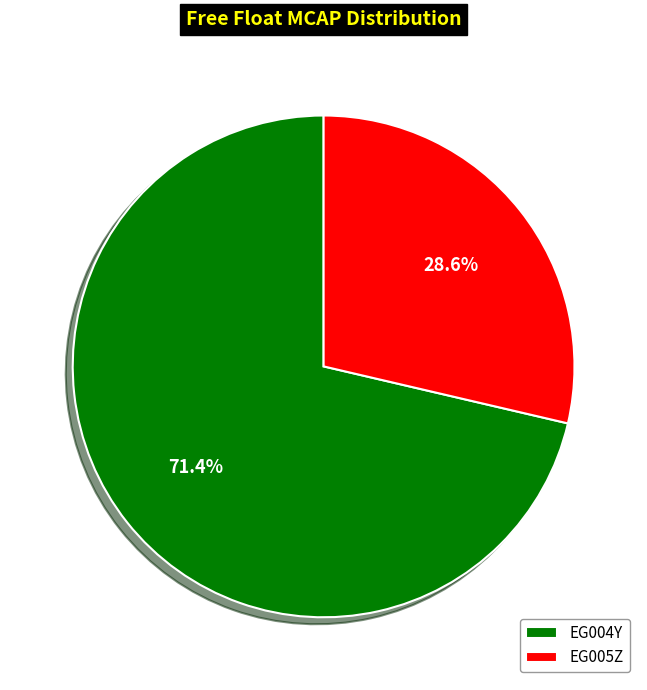

To the nearest percent, what is the combined percentage of EG005Z and EG004Y?

100%